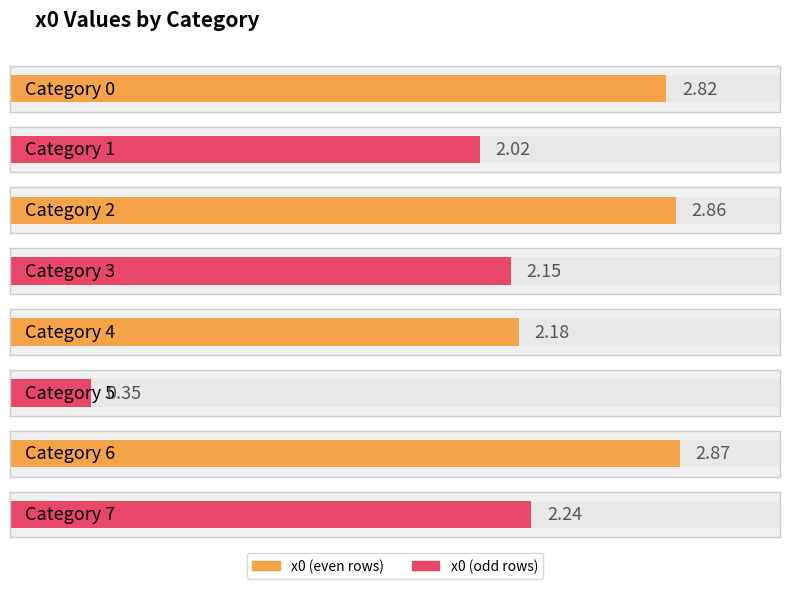

What is the maximum value shown in the chart?

2.9